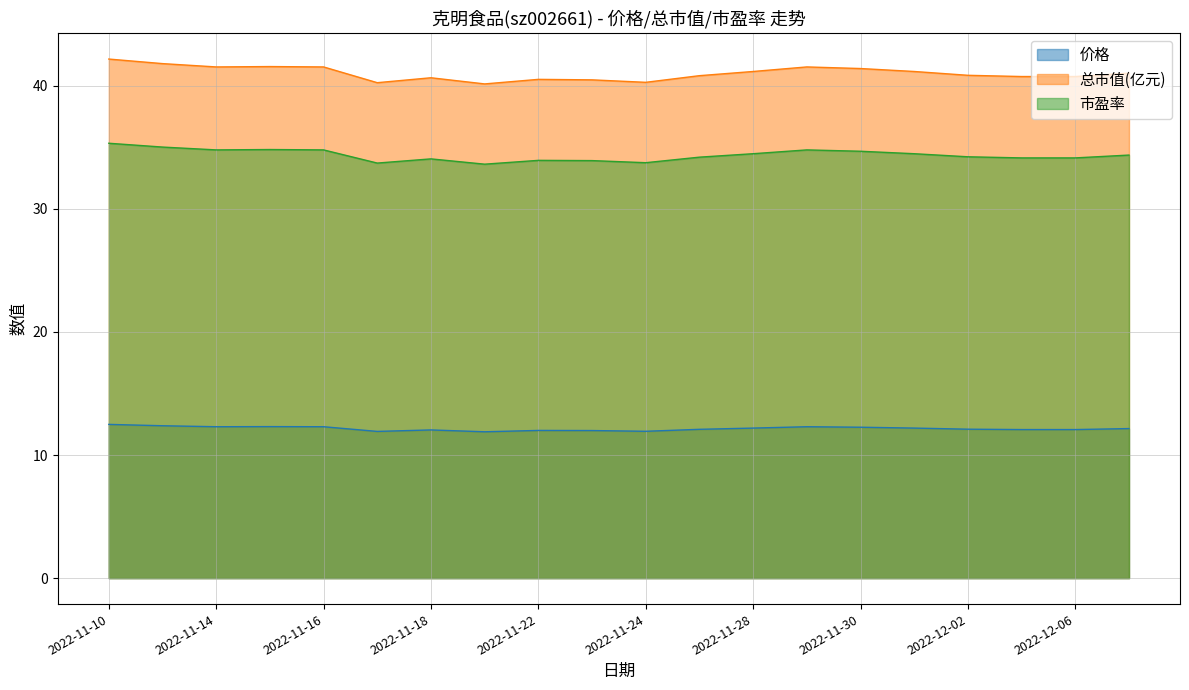

Reading left to right, extract all data points from this chart.

价格: 2022-11-10=12.5	2022-11-11=12.4	2022-11-14=12.3	2022-11-15=12.3	2022-11-16=12.3	2022-11-17=11.9	2022-11-18=12.0	2022-11-21=11.9	2022-11-22=12.0	2022-11-23=12.0	2022-11-24=11.9	2022-11-25=12.1	2022-11-28=12.2	2022-11-29=12.3	2022-11-30=12.3	2022-12-01=12.2	2022-12-02=12.1	2022-12-05=12.1	2022-12-06=12.1	2022-12-07=12.2
总市值(亿元): 2022-11-10=42.2	2022-11-11=41.8	2022-11-14=41.5	2022-11-15=41.6	2022-11-16=41.5	2022-11-17=40.2	2022-11-18=40.6	2022-11-21=40.1	2022-11-22=40.5	2022-11-23=40.5	2022-11-24=40.3	2022-11-25=40.8	2022-11-28=41.2	2022-11-29=41.5	2022-11-30=41.4	2022-12-01=41.2	2022-12-02=40.9	2022-12-05=40.8	2022-12-06=40.8	2022-12-07=41.0
市盈率: 2022-11-10=35.3	2022-11-11=35.0	2022-11-14=34.8	2022-11-15=34.8	2022-11-16=34.8	2022-11-17=33.7	2022-11-18=34.1	2022-11-21=33.6	2022-11-22=33.9	2022-11-23=33.9	2022-11-24=33.8	2022-11-25=34.2	2022-11-28=34.5	2022-11-29=34.8	2022-11-30=34.7	2022-12-01=34.5	2022-12-02=34.2	2022-12-05=34.1	2022-12-06=34.1	2022-12-07=34.4